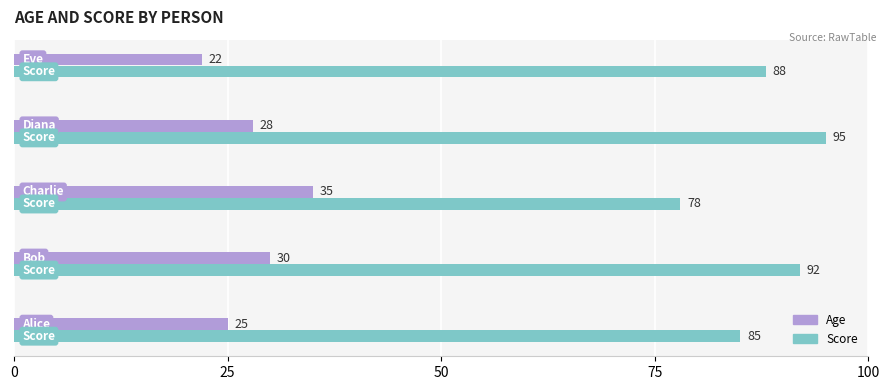

Rank the series by their average value, from lowest to highest.

Age, Score